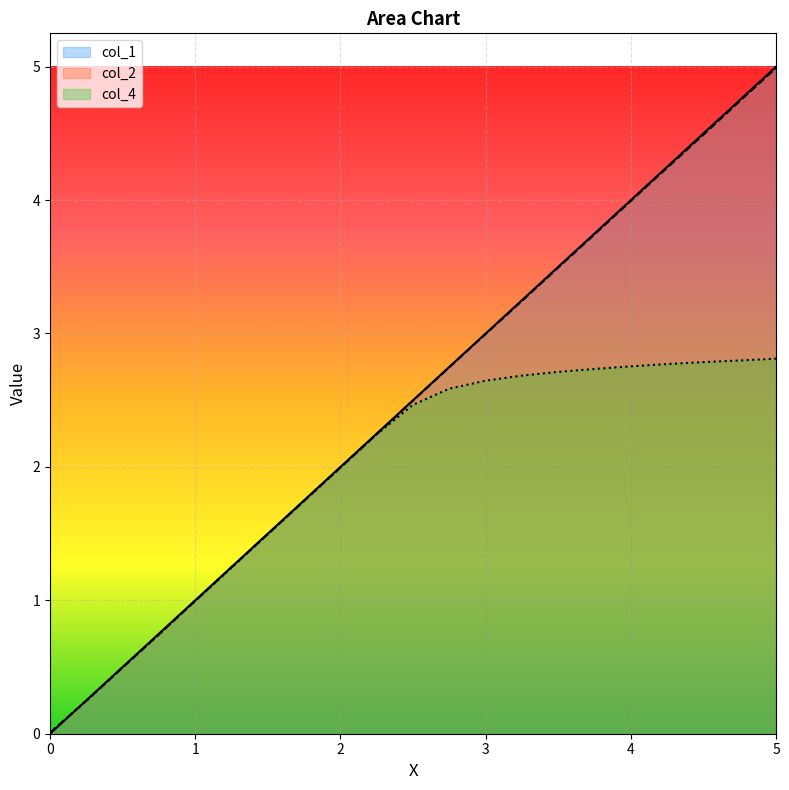

At which label is col_1 closest to 2?

2